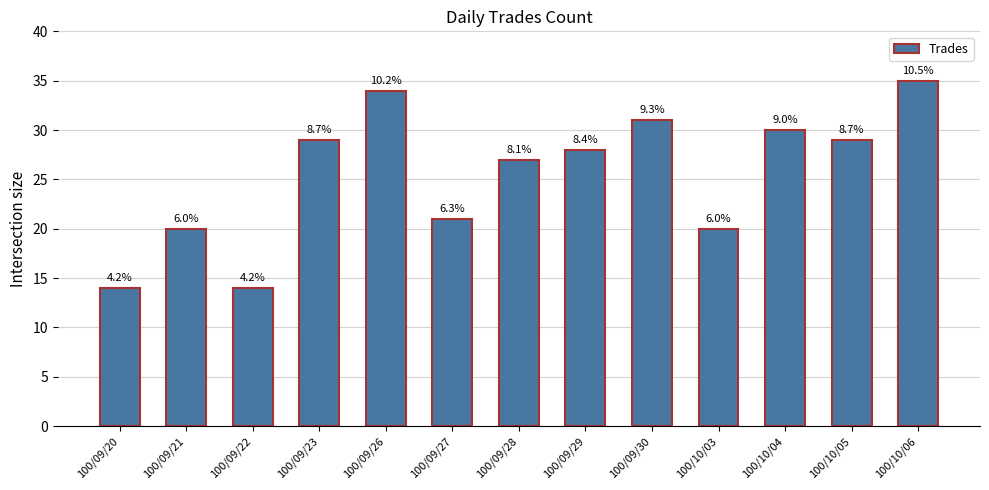

Which label corresponds to the largest value in the chart?

100/10/06